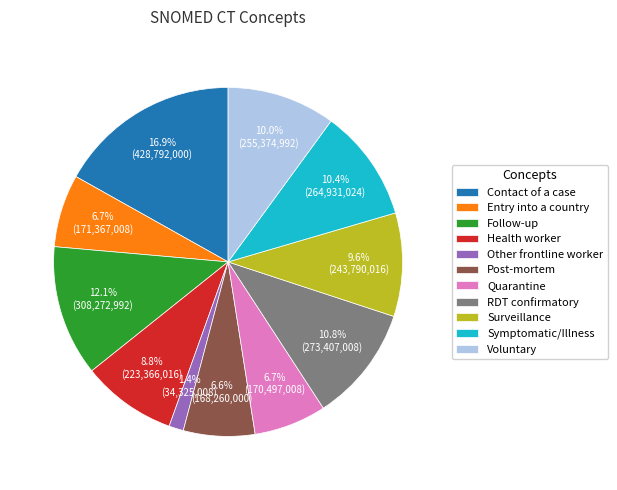

What is the ratio of the value at Entry into a country to the value at Health worker?

0.8